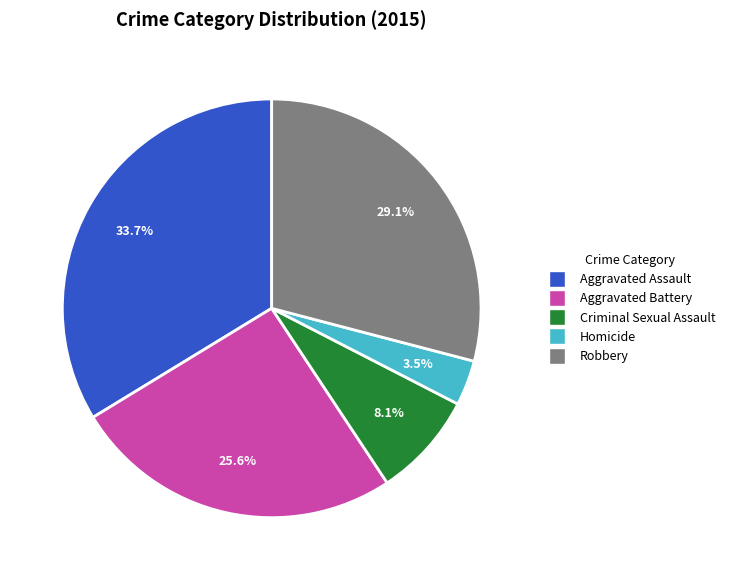

What is the smallest slice in the pie chart?

Homicide